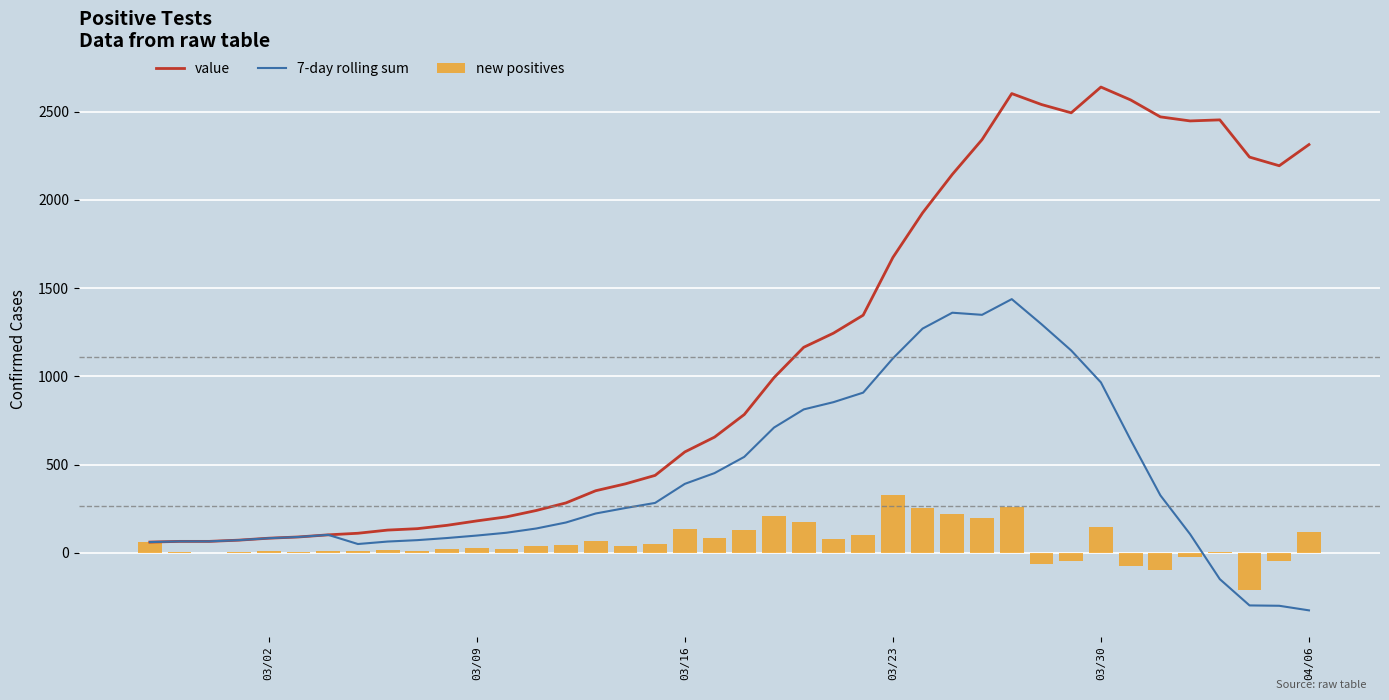

What is the maximum value for 7-day rolling sum?

1438